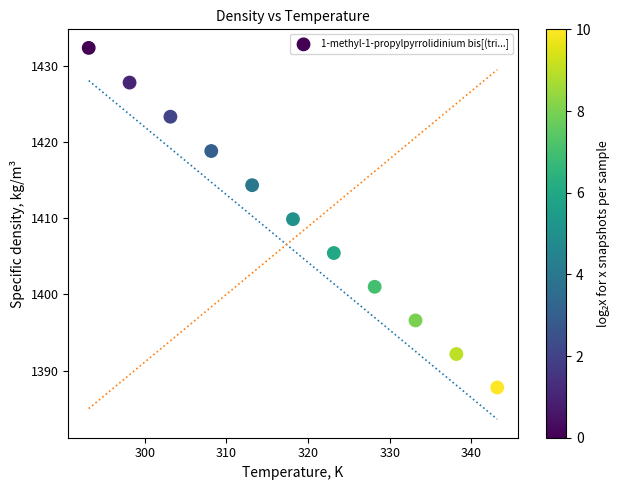

What is the average Y value?

1410.0